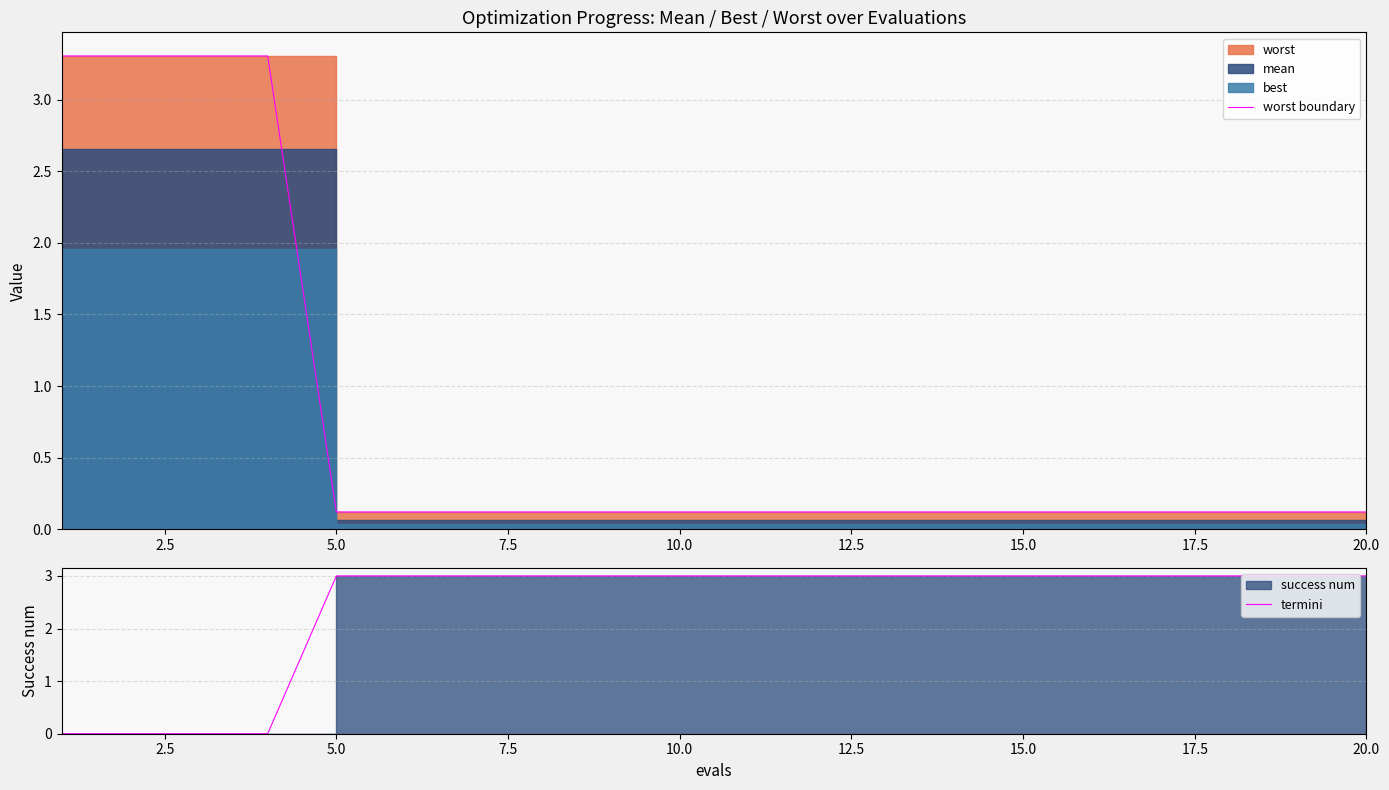

What is the maximum value for termini?

3